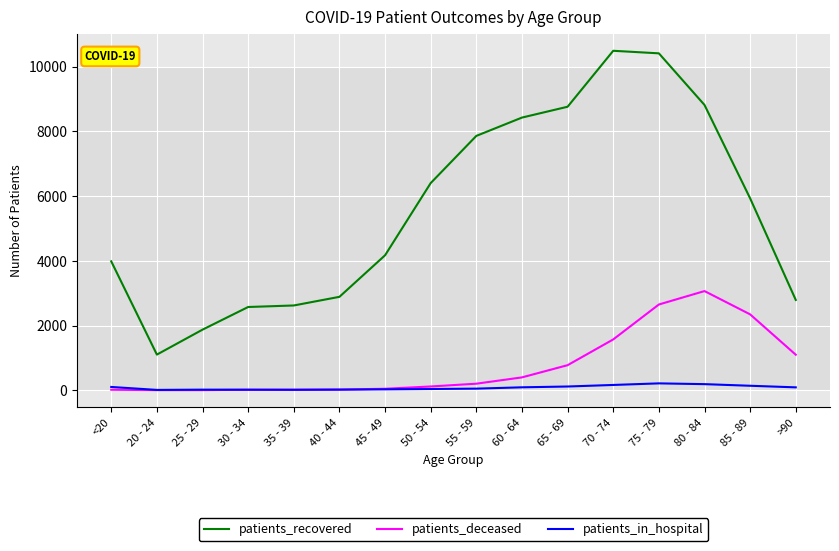

True or false: patients_in_hospital and patients_recovered cross at least once.

False